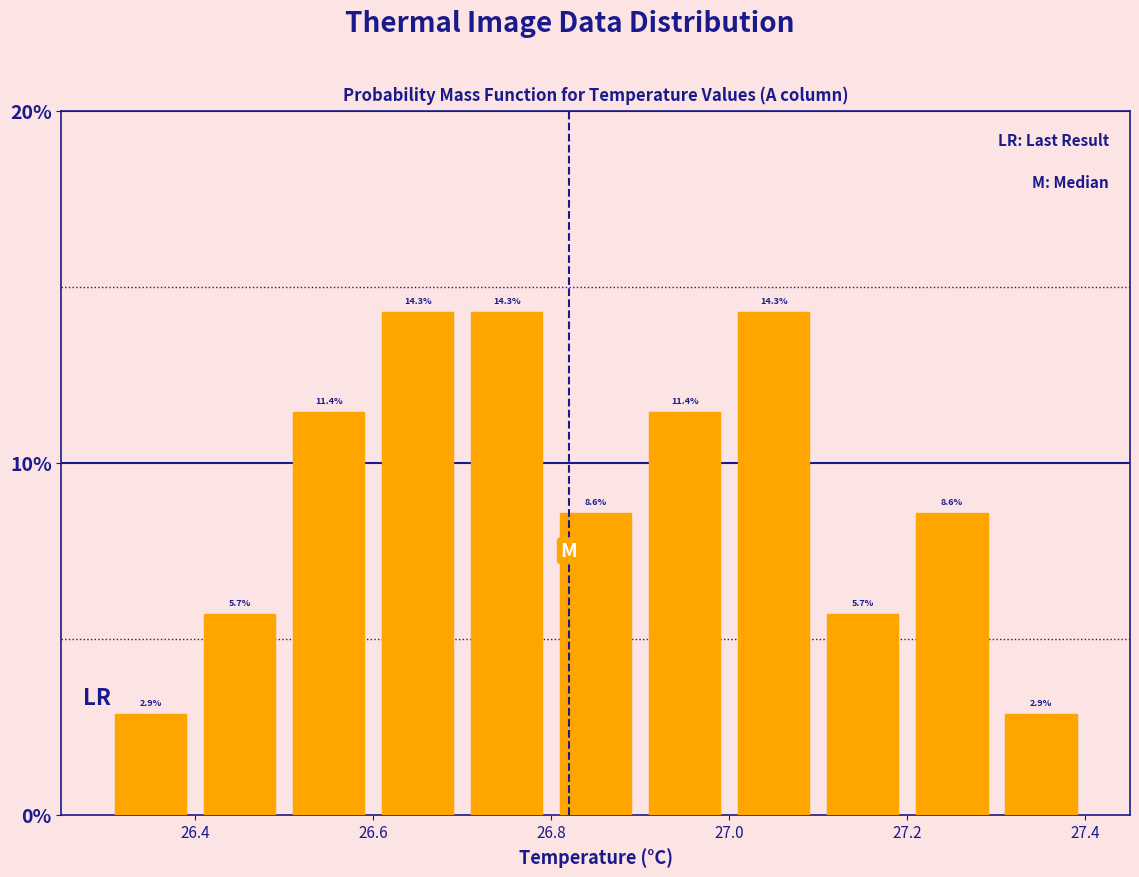

How tall is the bar that spans 26.4 to 26.5 on the x-axis?

5.7